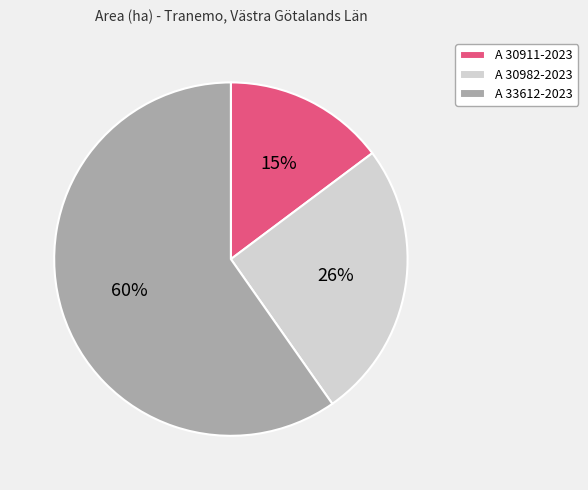

To the nearest percent, what percentage of the pie is A 30982-2023?

26%